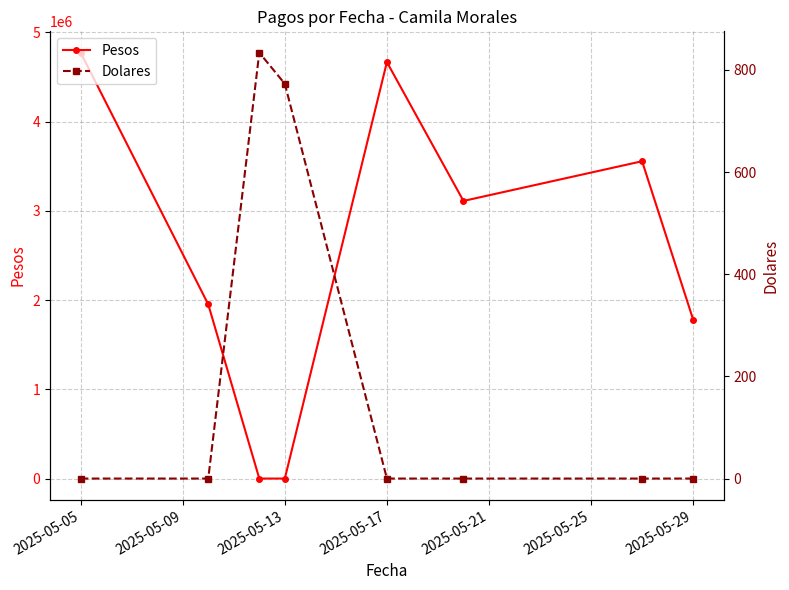

At which label does Pesos reach its peak?

2025-05-05